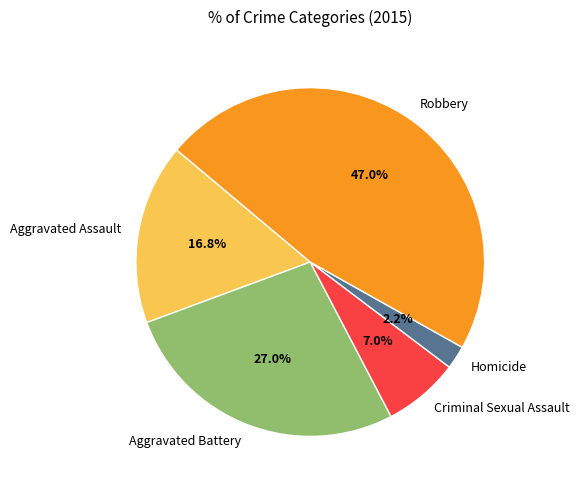

What is the ratio of the value at Aggravated Assault to the value at Criminal Sexual Assault?

2.4